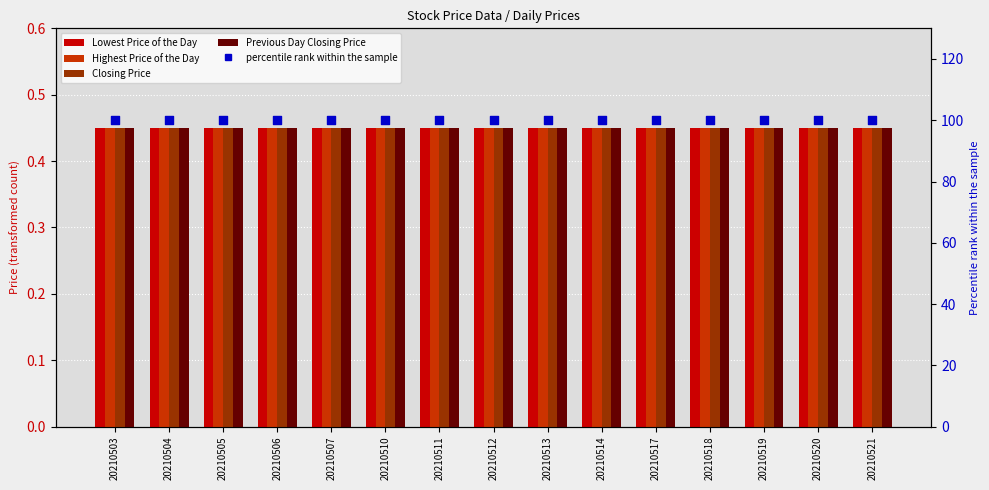

At how many categories does at least one series exceed 3?

15